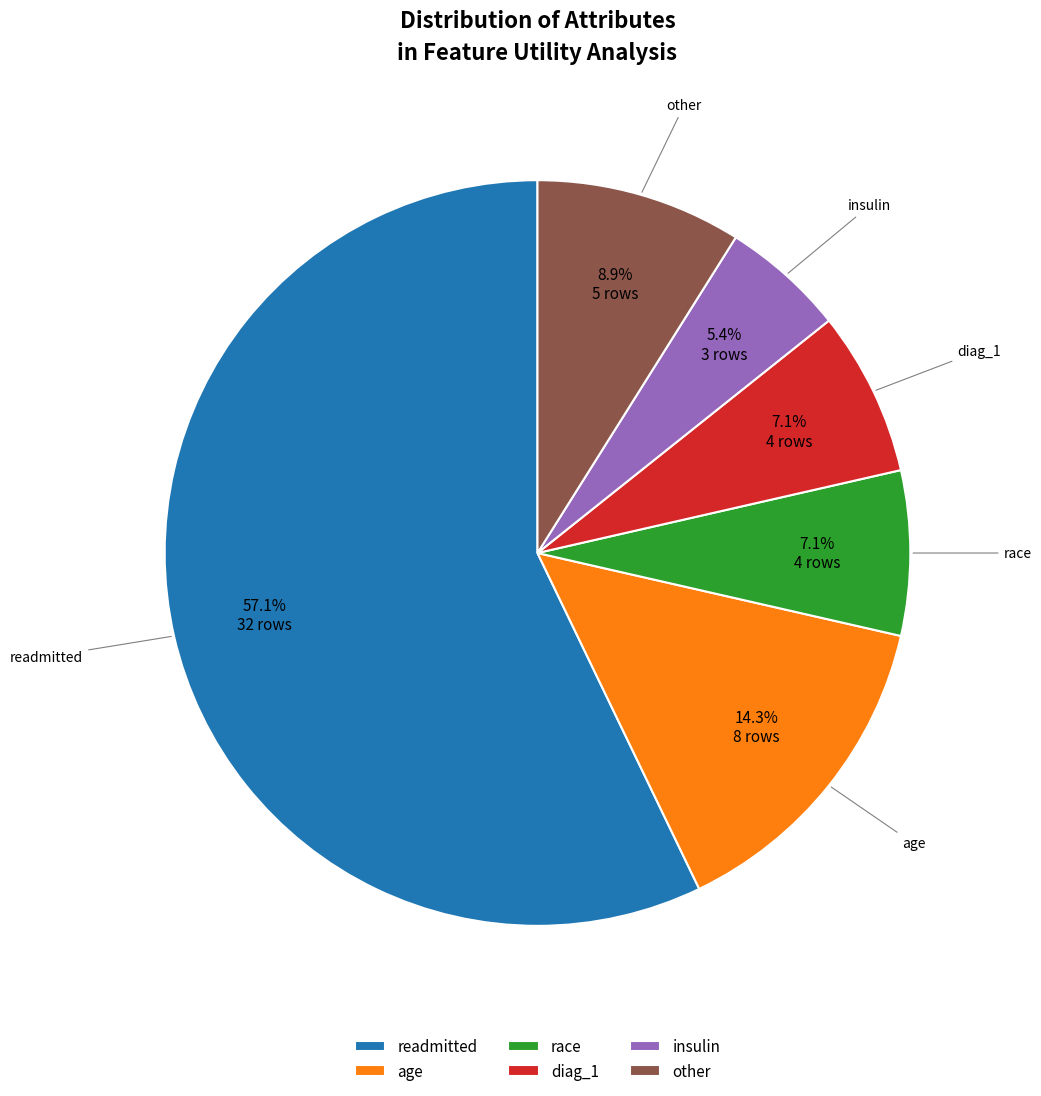

How many segments does this pie chart have?

6